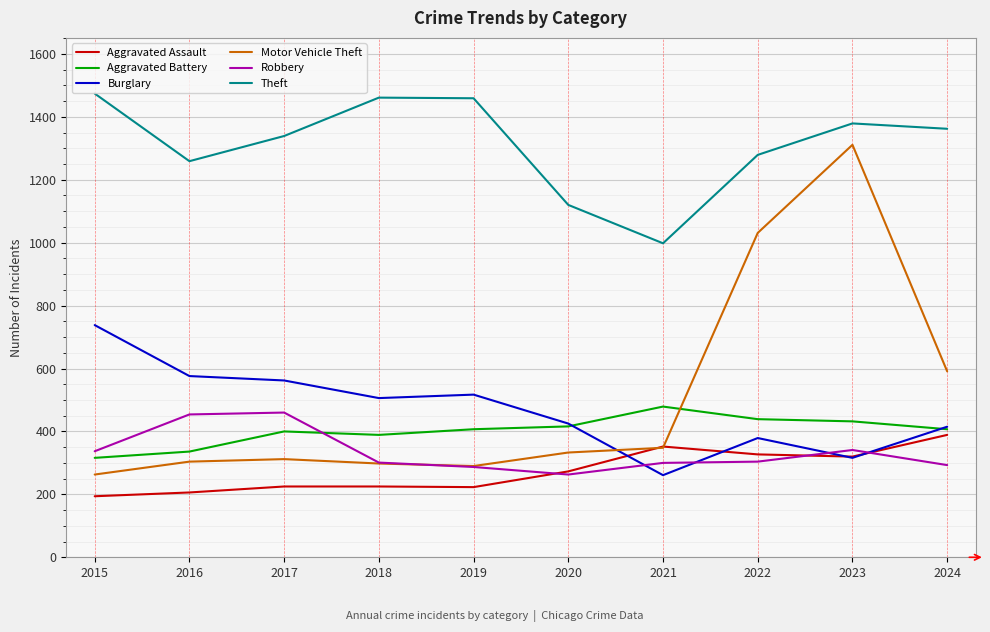

How many interior local valleys does the Motor Vehicle Theft series have?

1